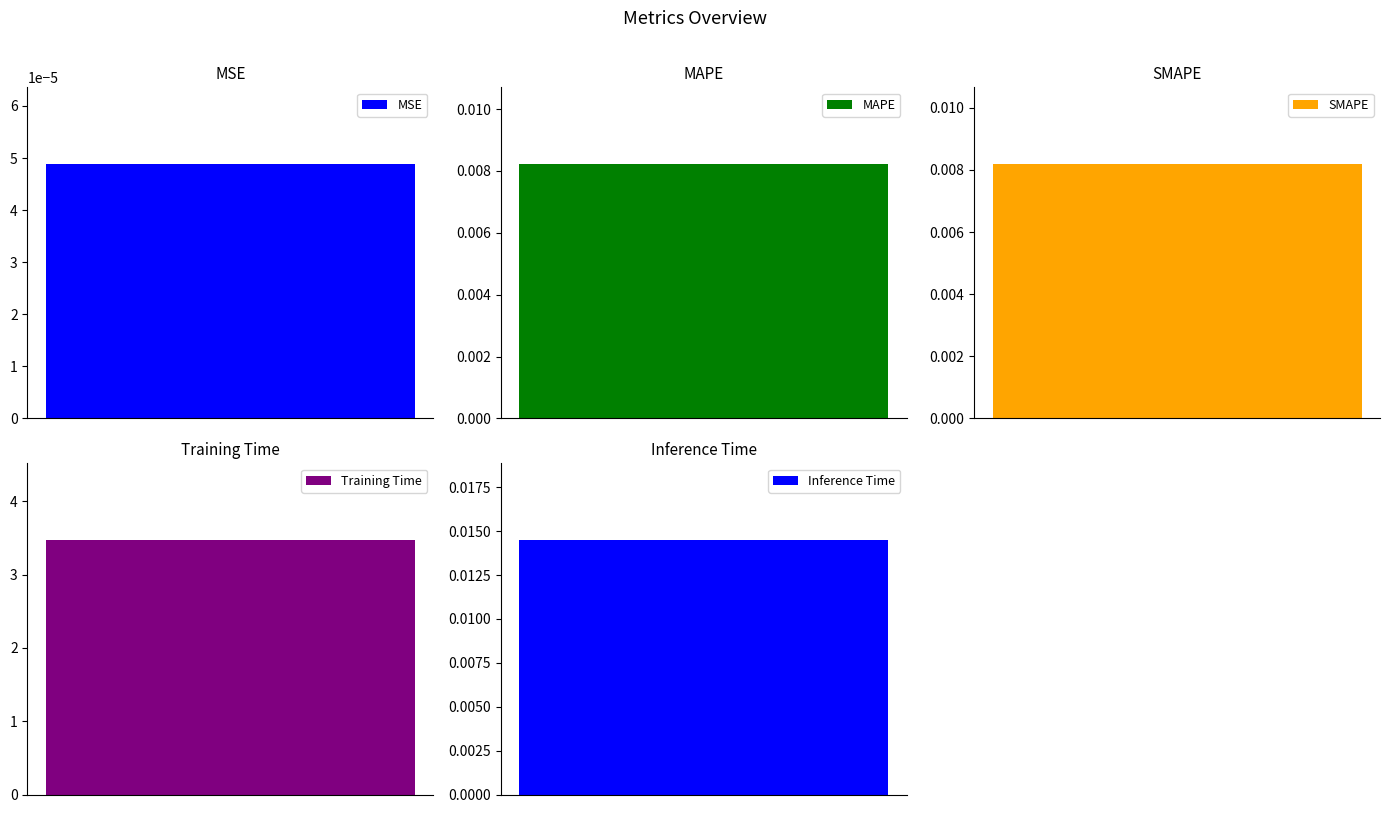

The value at SMAPE is 0.0. True or false?

True